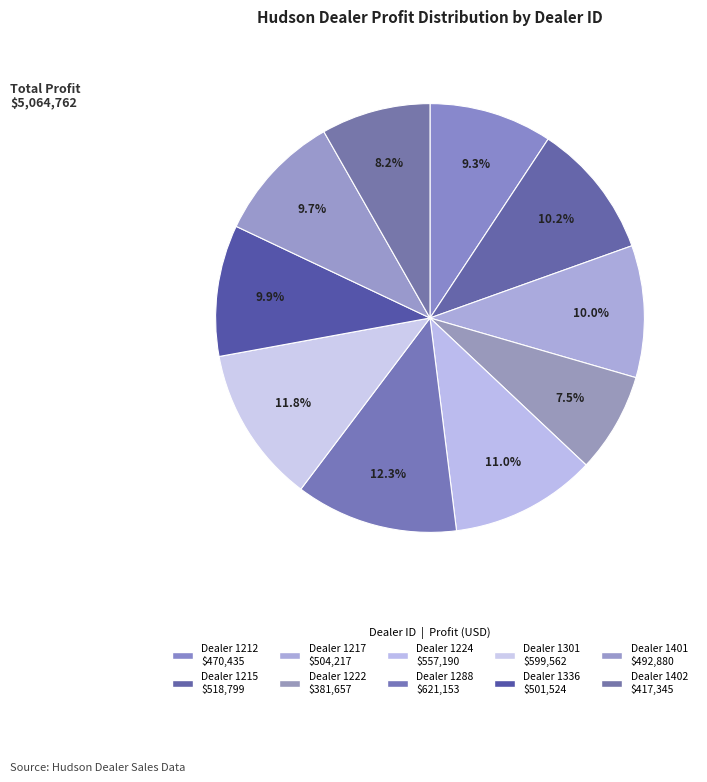

How many segments does this pie chart have?

10